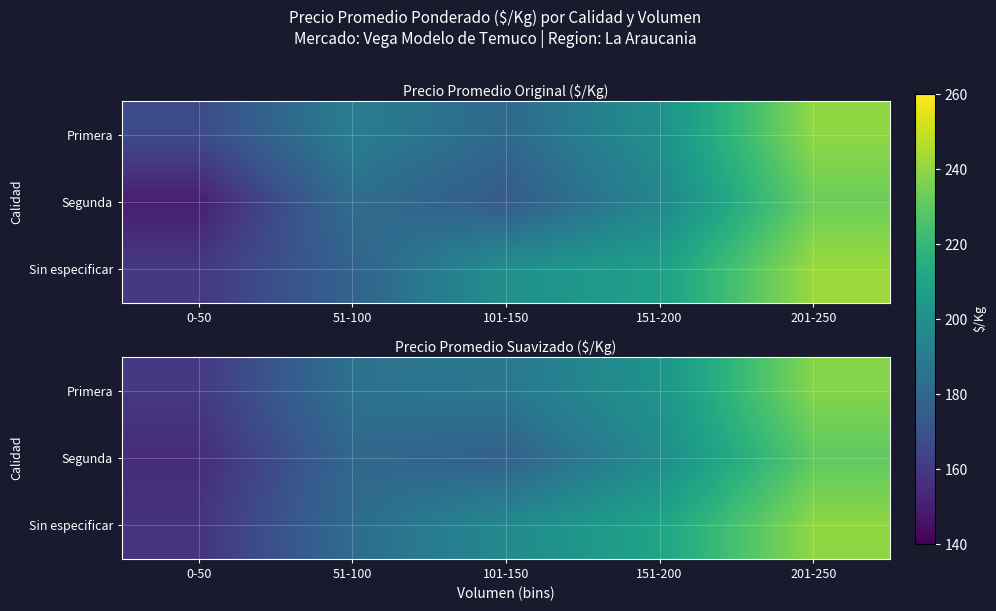

What is the total value across all series at 101-150?

562